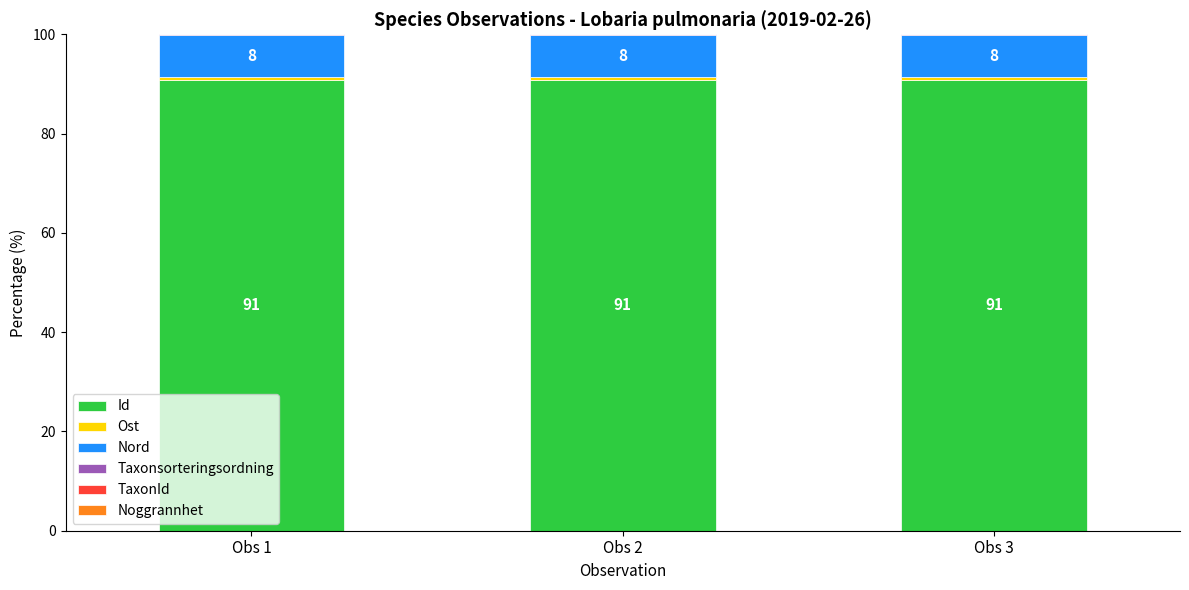

What is the maximum value for Id?

90.9